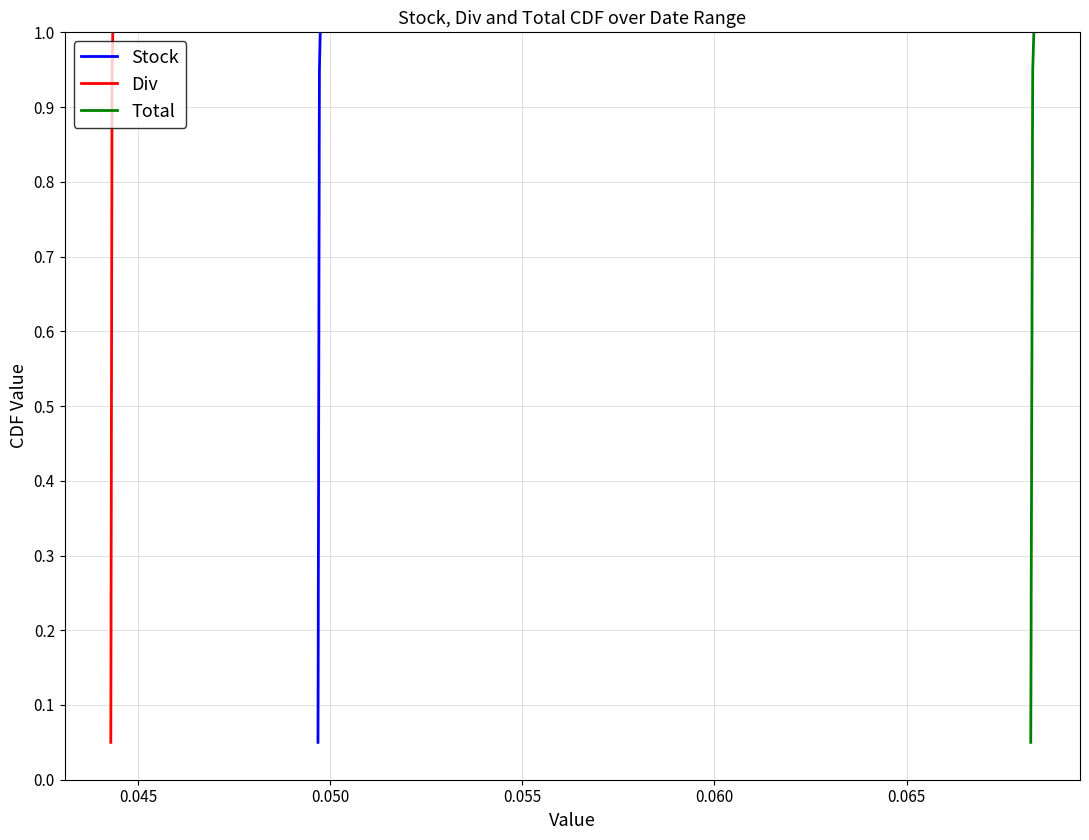

What is the maximum value for Stock?

1.0